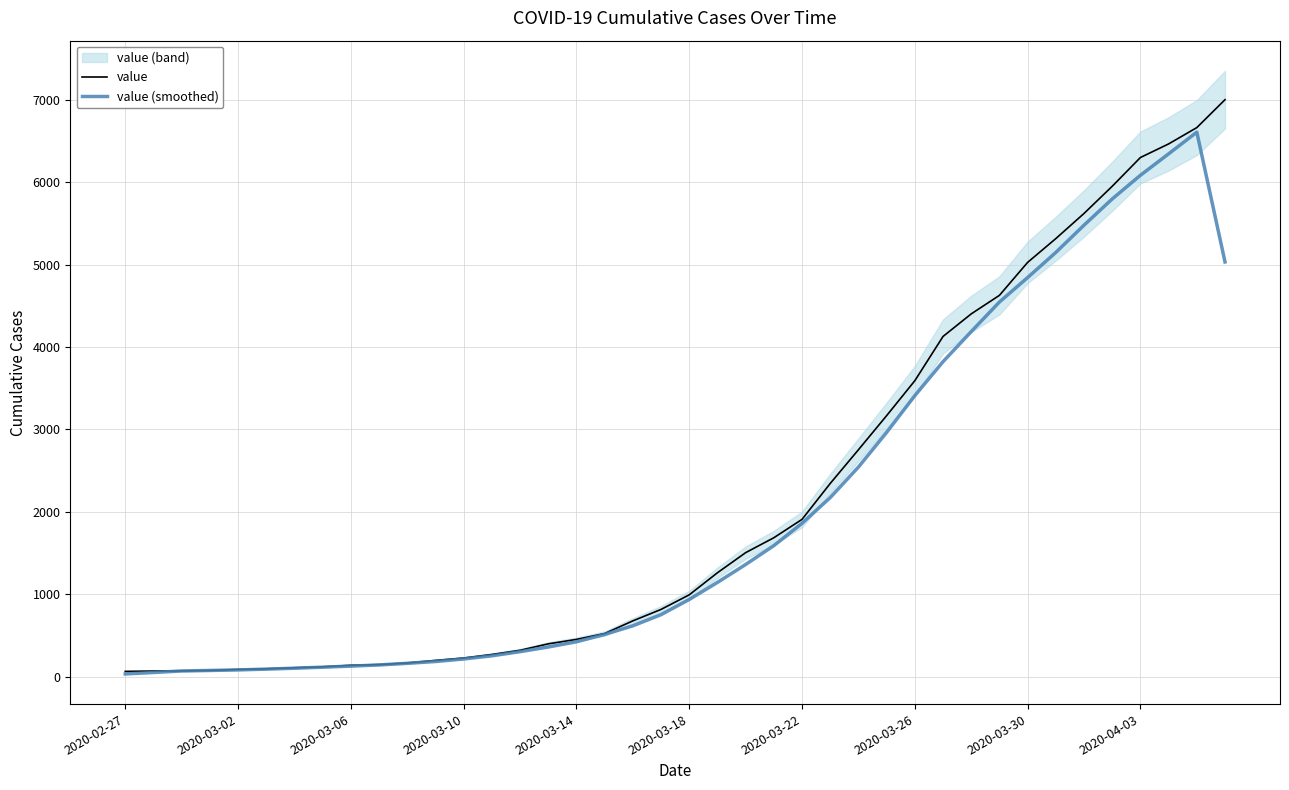

What is the maximum value for value?

7003.0